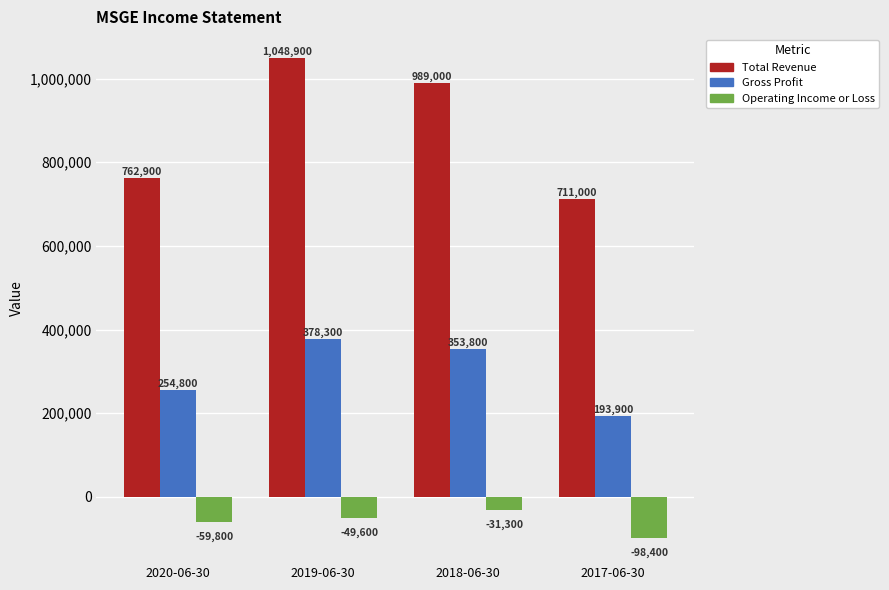

The Total Revenue series shows 1048900 at 2019-06-30. True or false?

True